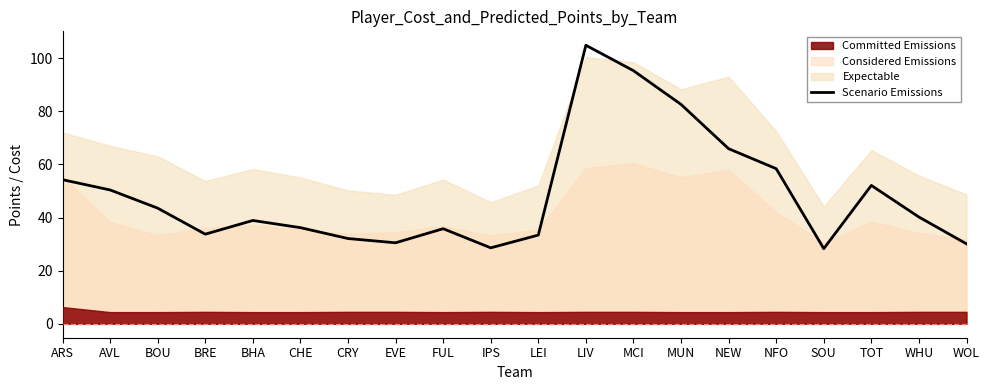

Rank the categories by value from highest to lowest.

LIV, MCI, MUN, NEW, NFO, ARS, TOT, AVL, BOU, WHU, BHA, CHE, FUL, BRE, LEI, CRY, EVE, WOL, IPS, SOU